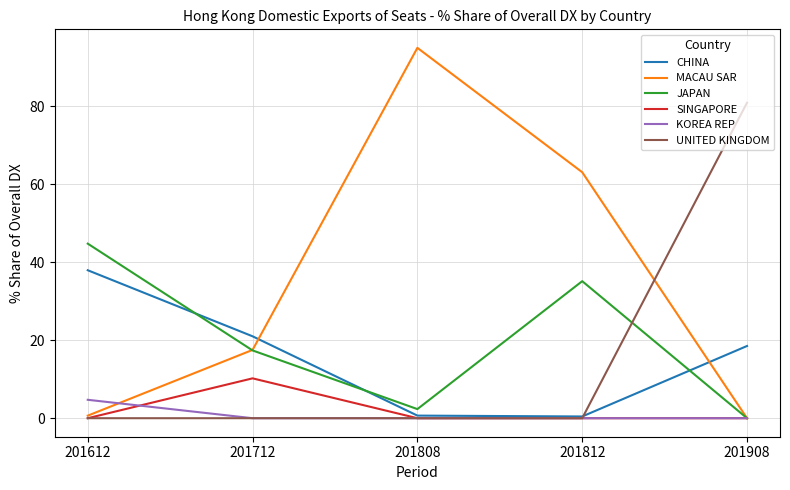

What is the difference between the highest and lowest values at 201812?

63.1